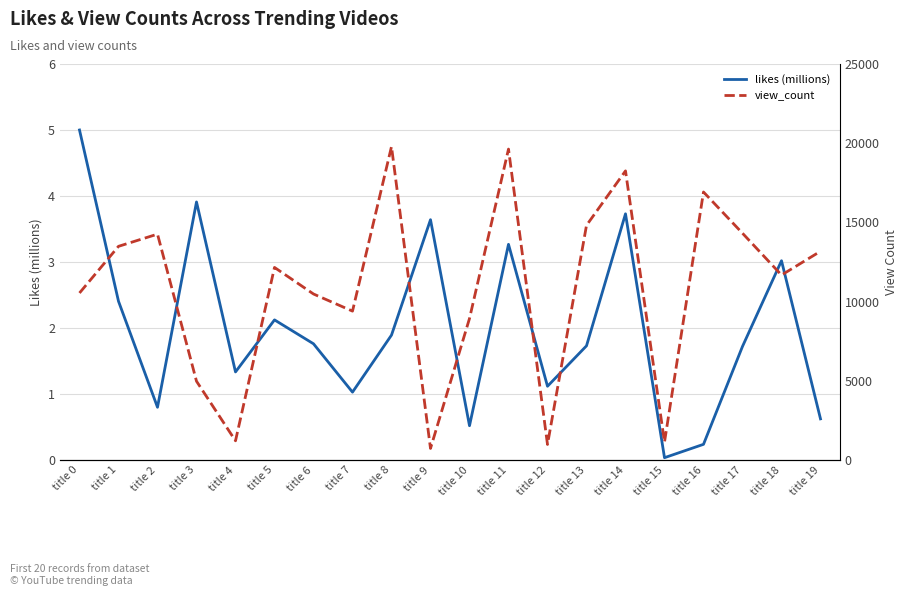

How many lines are shown in the chart?

2